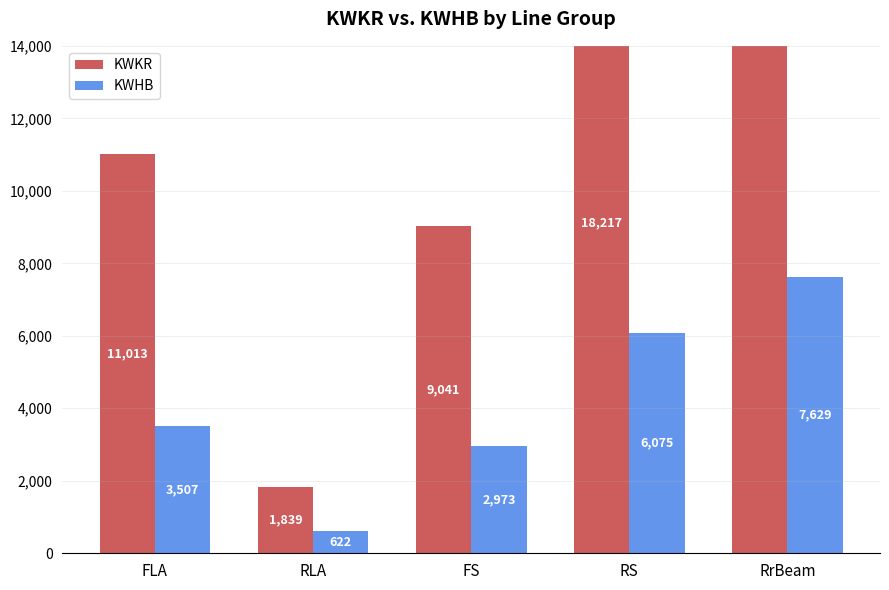

How many groups of bars are there?

5